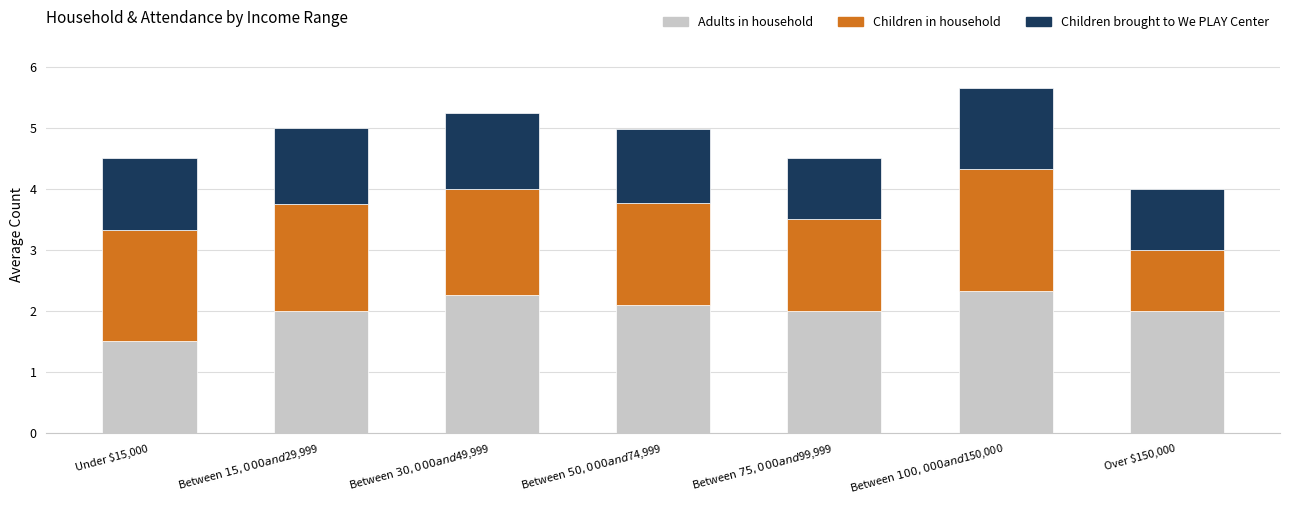

Count the number of data series in this chart.

3